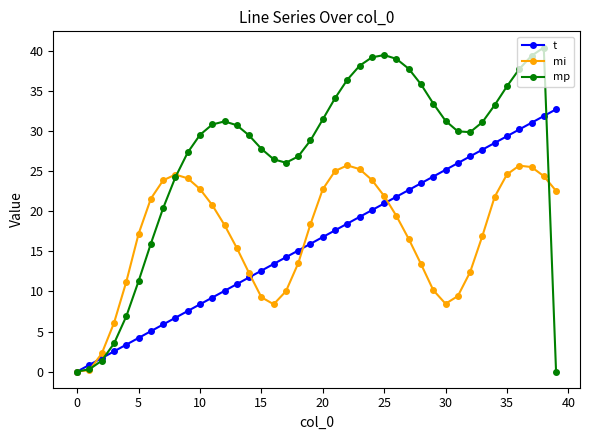

What is the value of the t point at the 6th from the left?

4.2